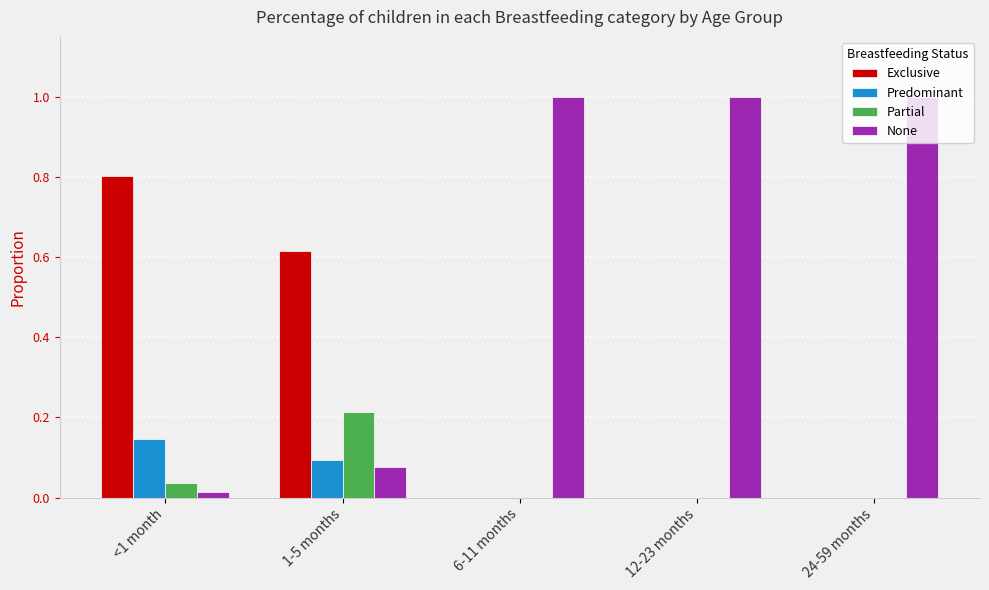

The value of Predominant at <1 month is 0.2. True or false?

False